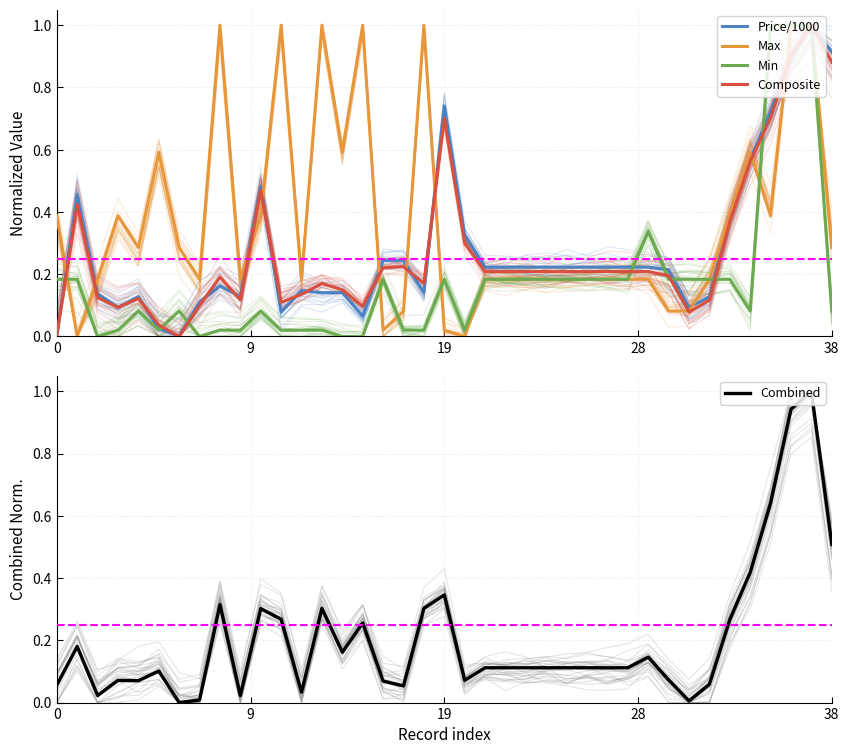

How many interior local peaks does the Combined series have?

10